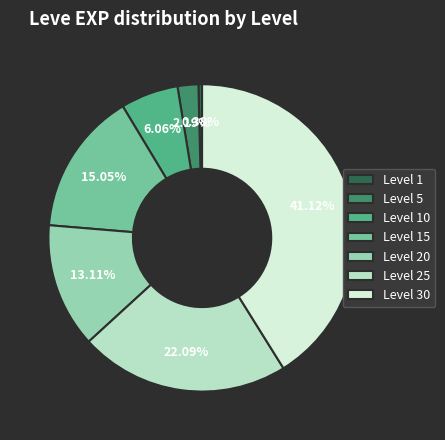

Which category has the biggest portion of the pie?

Level 30